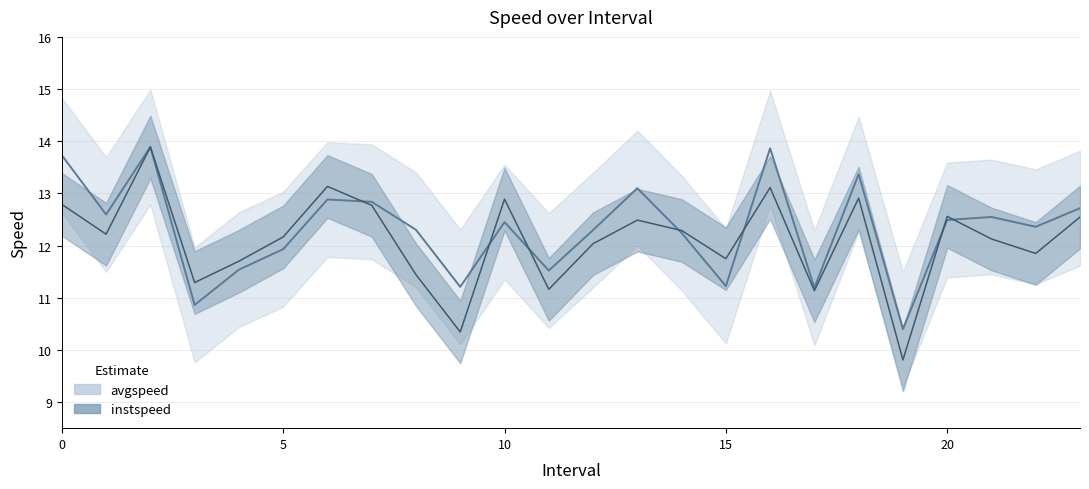

Read the instspeed value at 5.0.

12.2